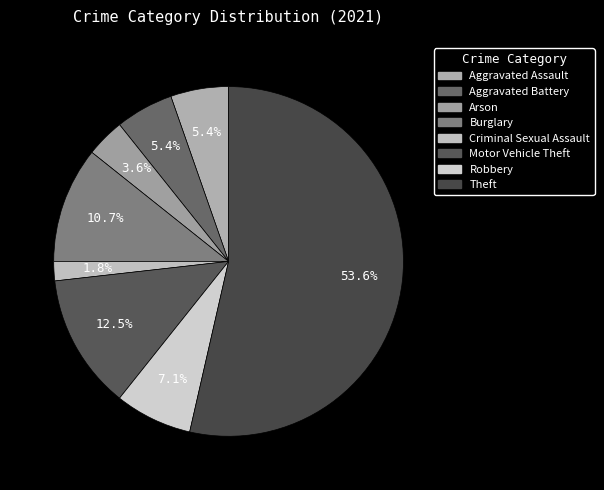

How many segments does this pie chart have?

8